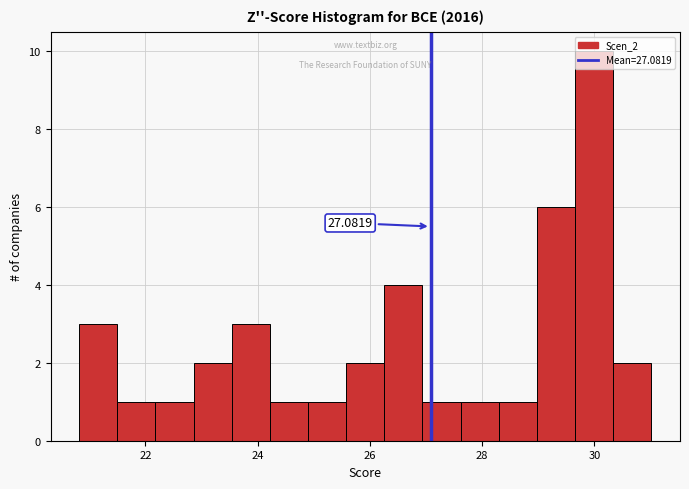

Around what value on the x-axis is the tallest bar? Give the approximate position of its centre, as read against the axis.

30.0